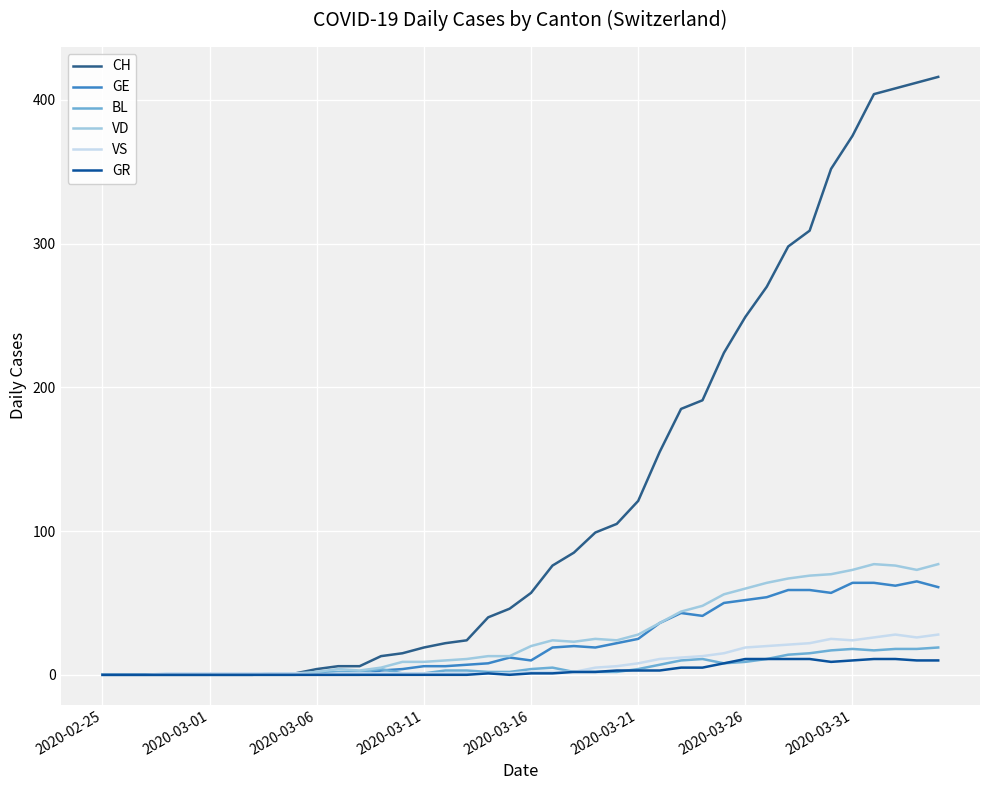

What is the maximum value shown in the chart?

416